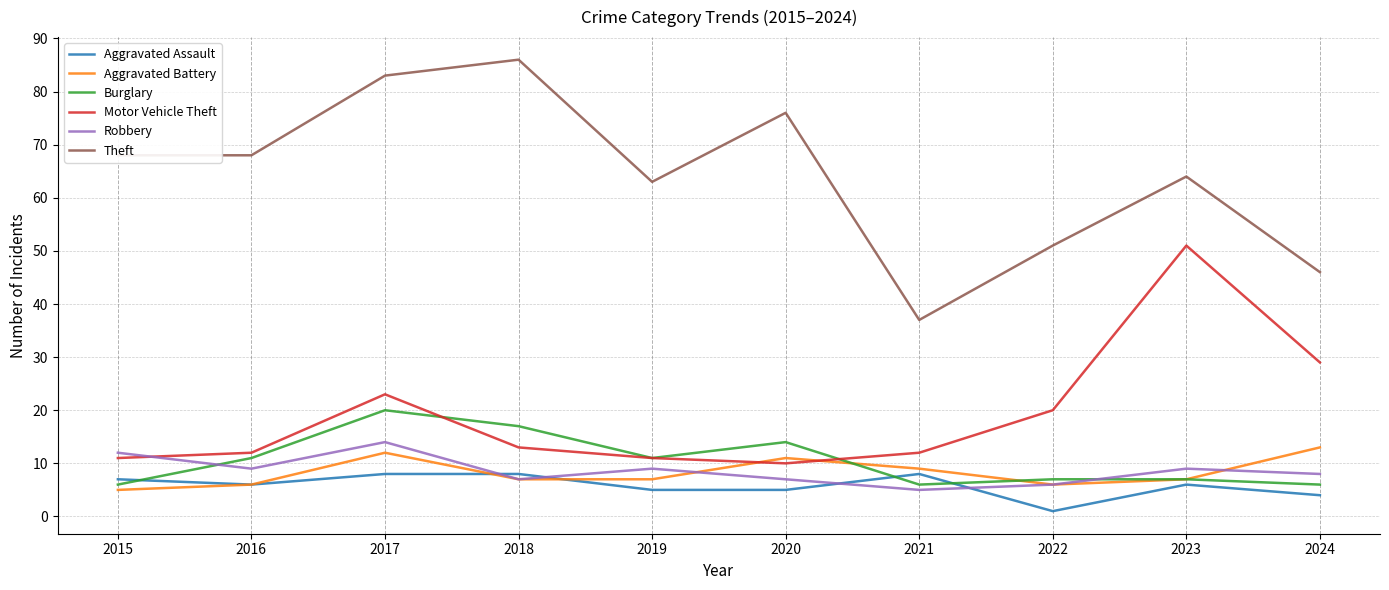

What is the lowest value of the Burglary series?

6